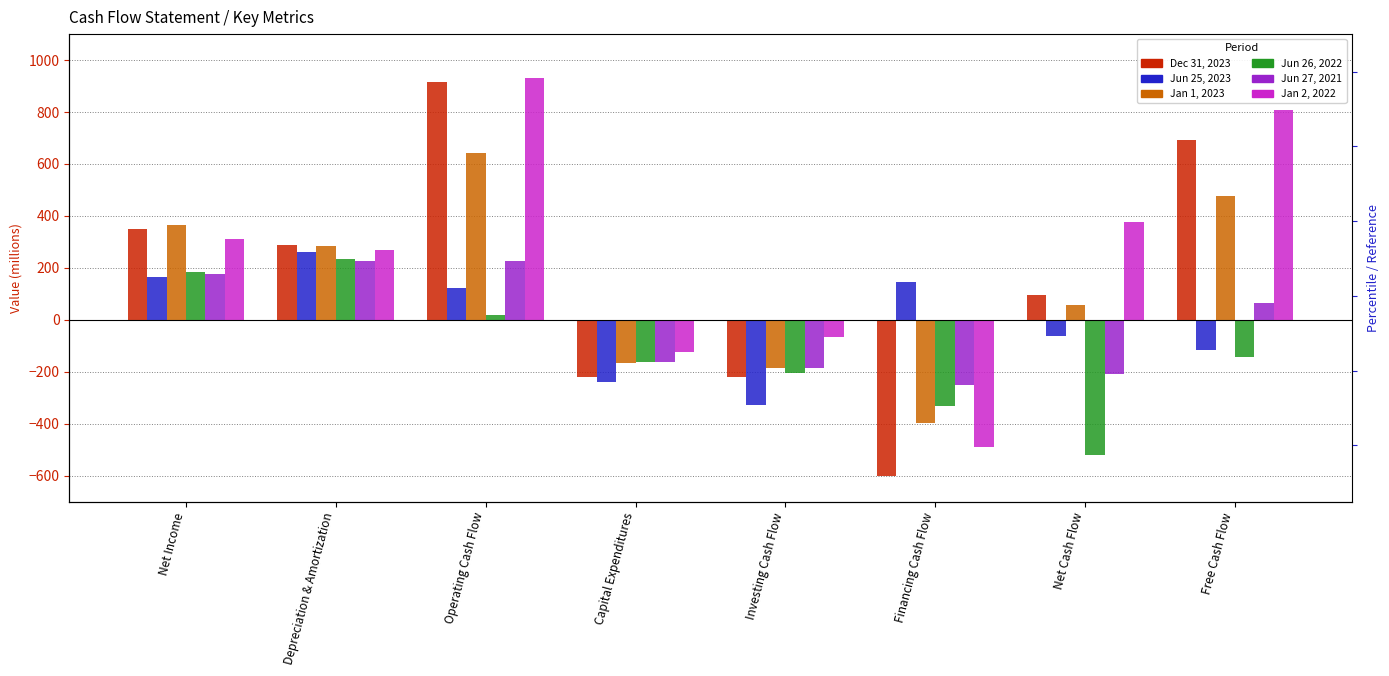

True or false: Jan 2, 2022 has a value of 932 at Operating Cash Flow.

True